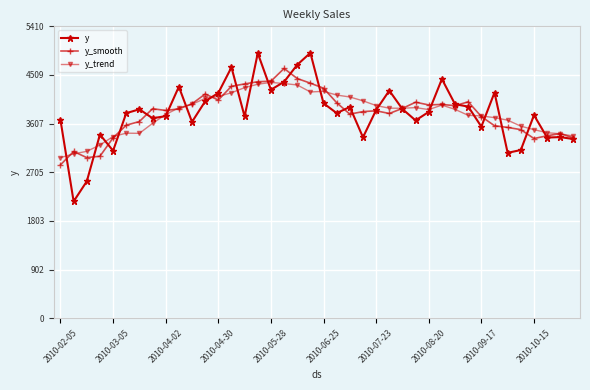

How many data points in y_smooth are above 3880?

20